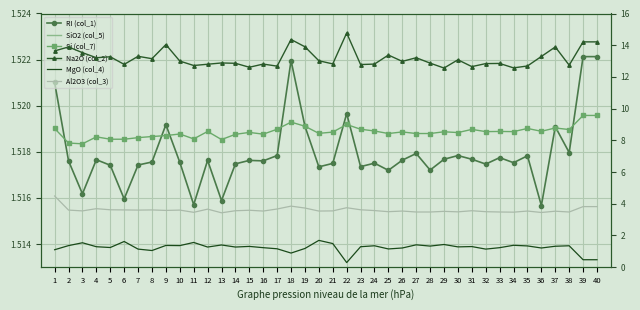

In Si (col_7), how many points are lower than both neighbors (excluding endpoints)?

11